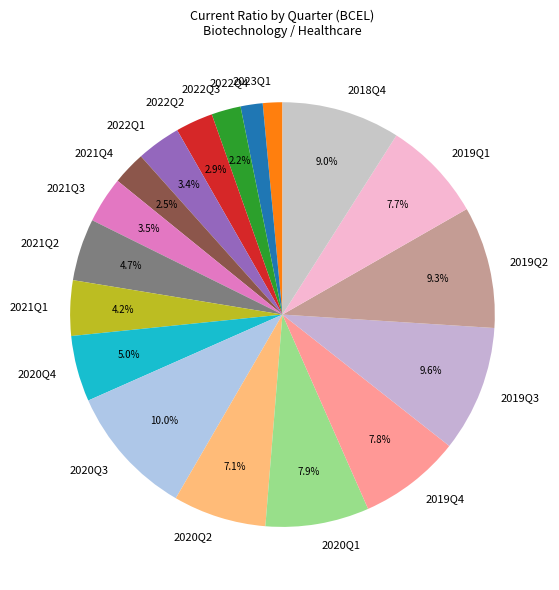

How much of the chart is everything except 2022Q2?

97.1%